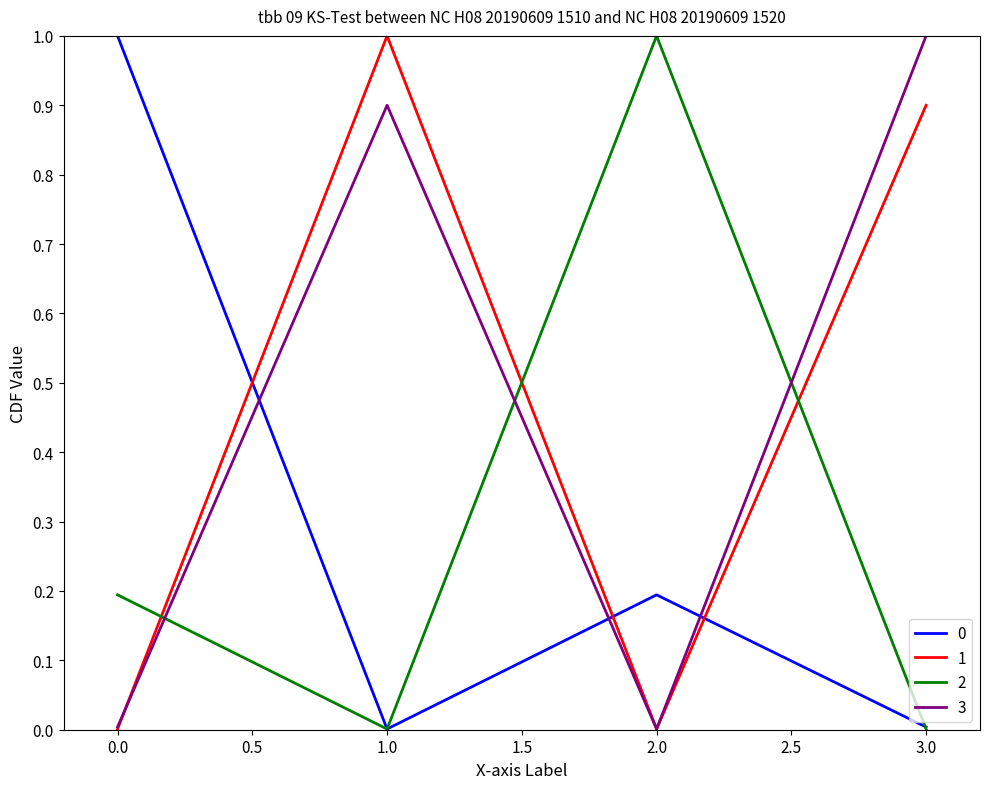

Which series ends up on top after the final intersection of 3 and 2?

3